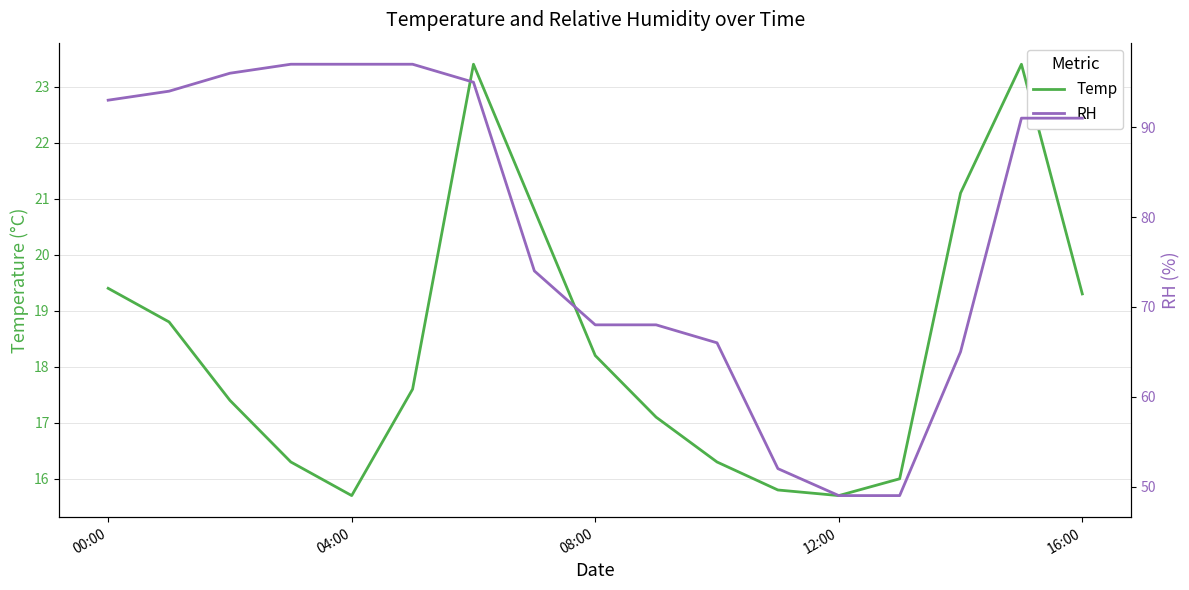

At which label does Temp first exceed 17?

00:00